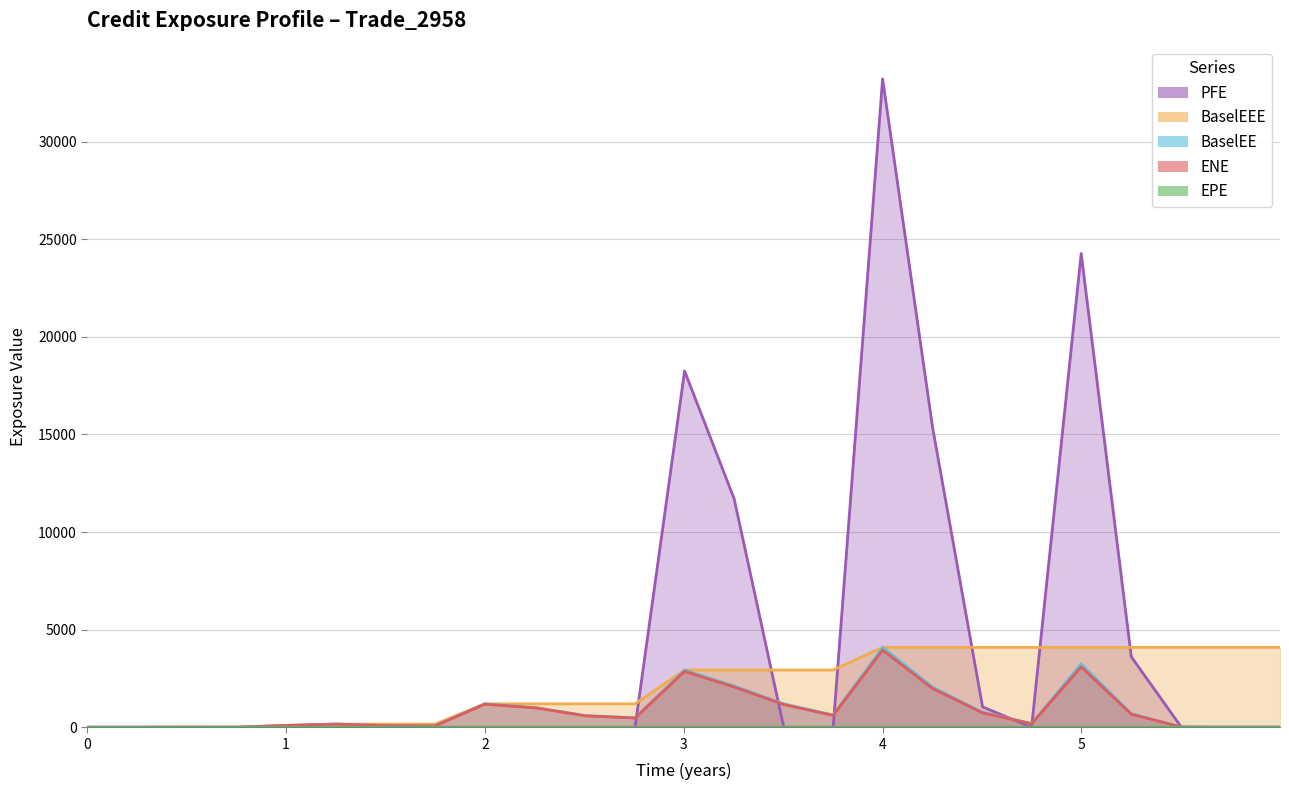

At which category does PFE reach its first local peak?

3.00414